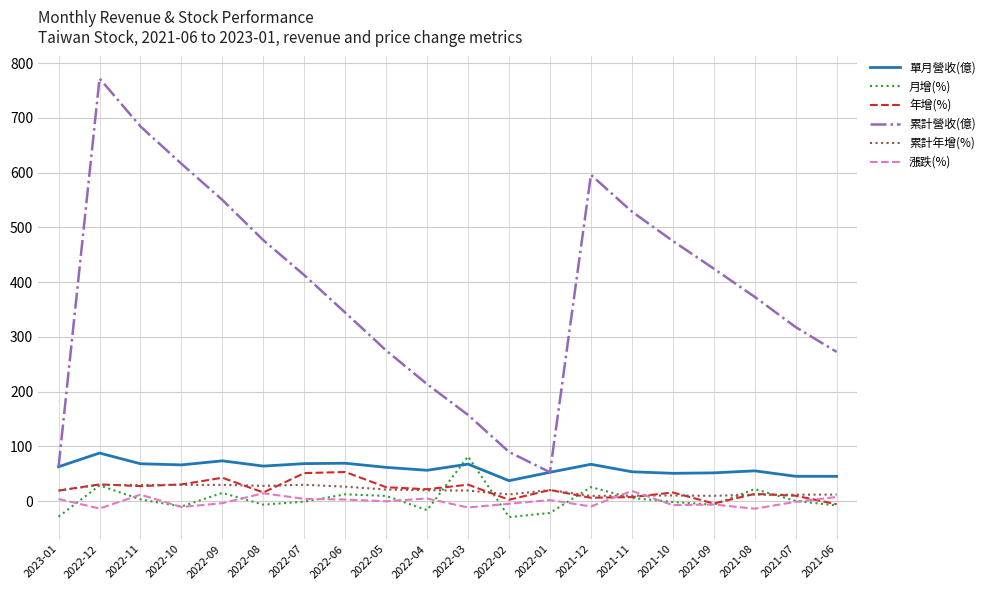

True or false: 單月營收(億) has a value of 67.5 at 2022-03.

True